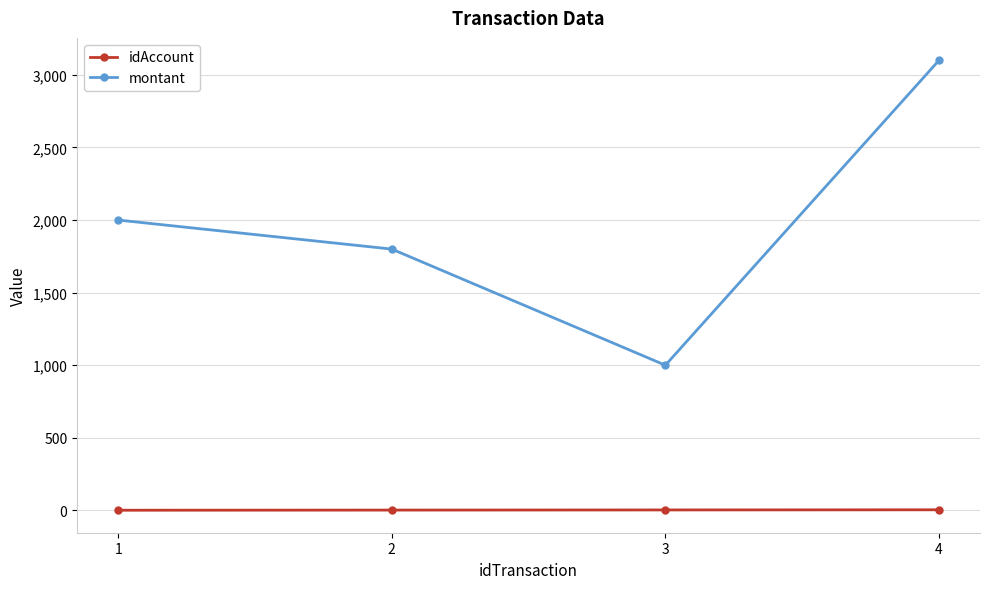

What is the approximate value of montant at 3, to the nearest 100?

1000